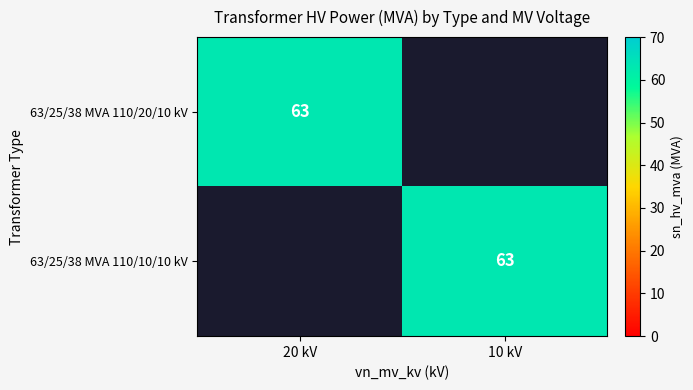

Is it true that 63/25/38 MVA 110/20/10 kV equals 89 at 20 kV?

False